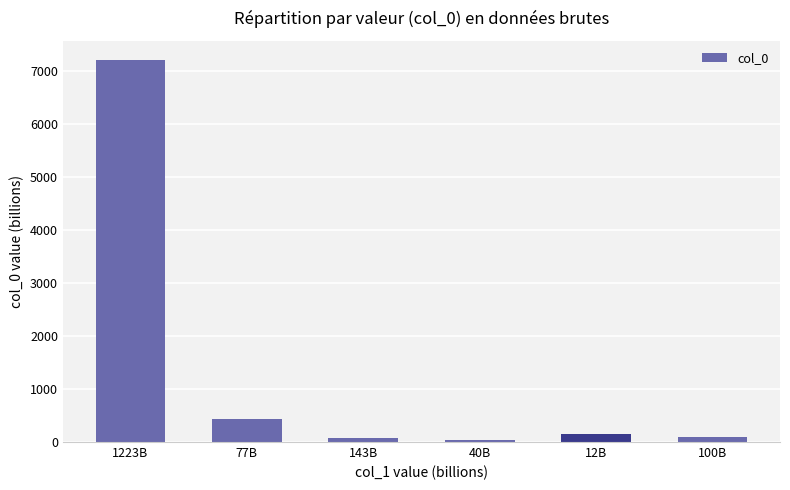

What is the change in value from 12B to 100B?

-53.9